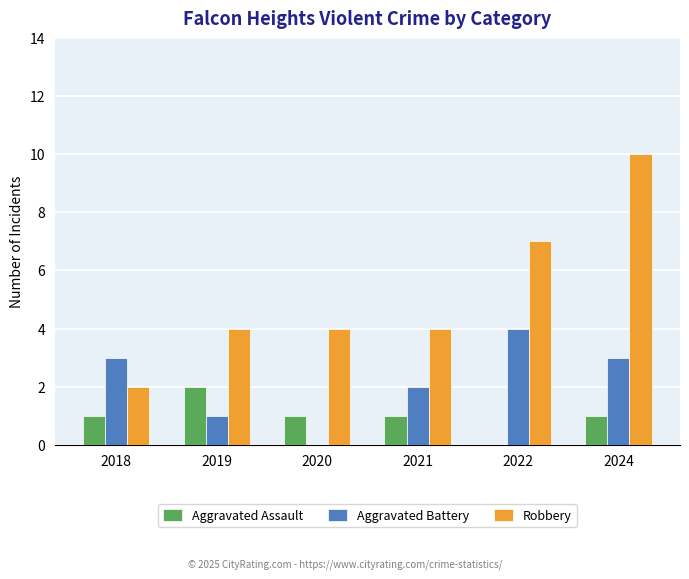

What is the difference between the Robbery values at 2019 and 2018?

2